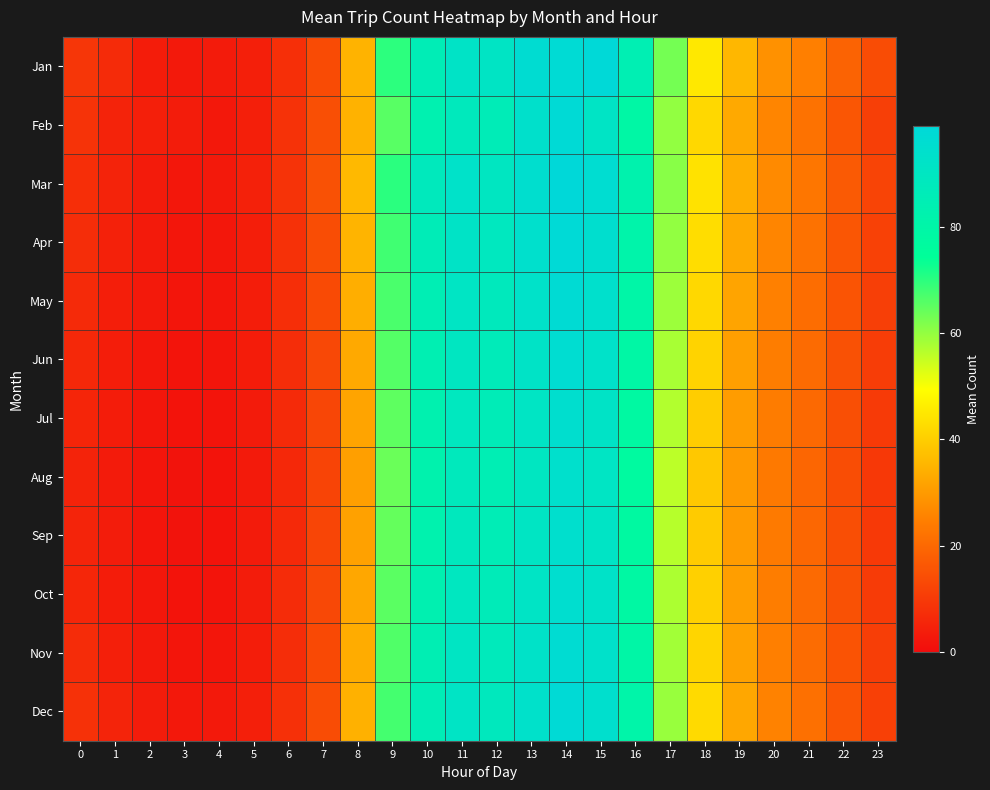

Rank the series at 11 from highest to lowest value.

Mar, Apr, Jan, Dec, May, Nov, Jun, Oct, Jul, Sep, Aug, Feb